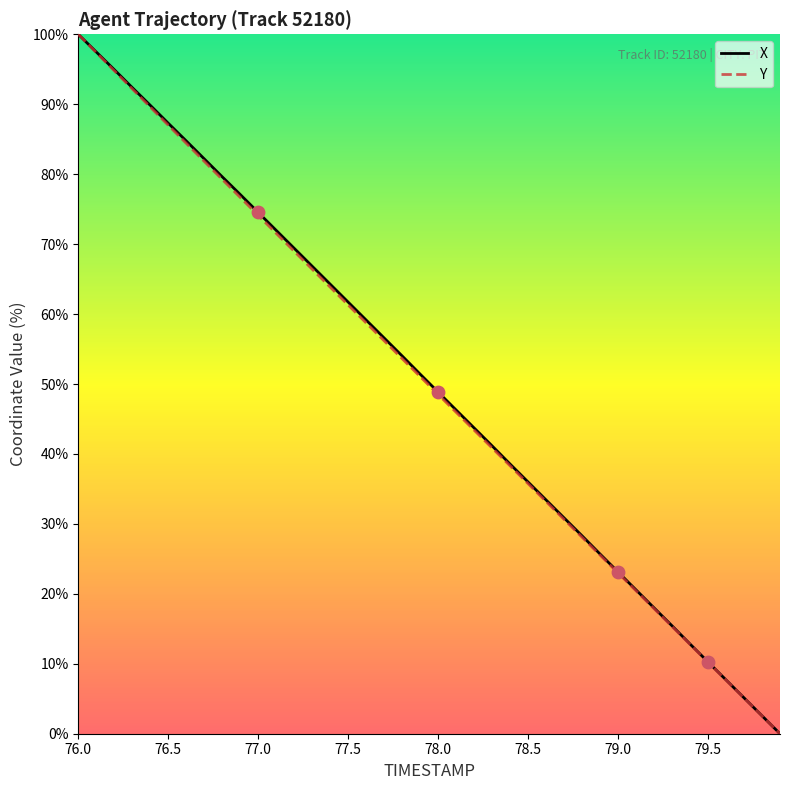

How many lines are shown in the chart?

2